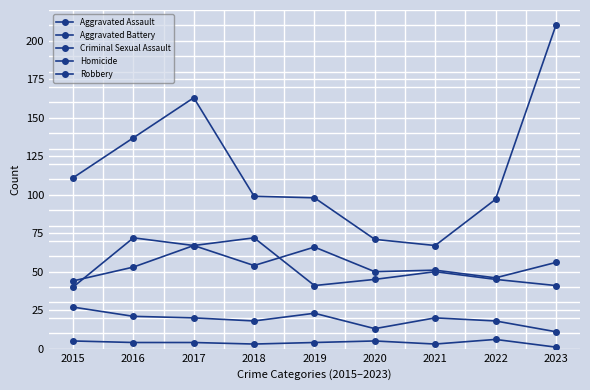

What is the average value of the Criminal Sexual Assault series?

19